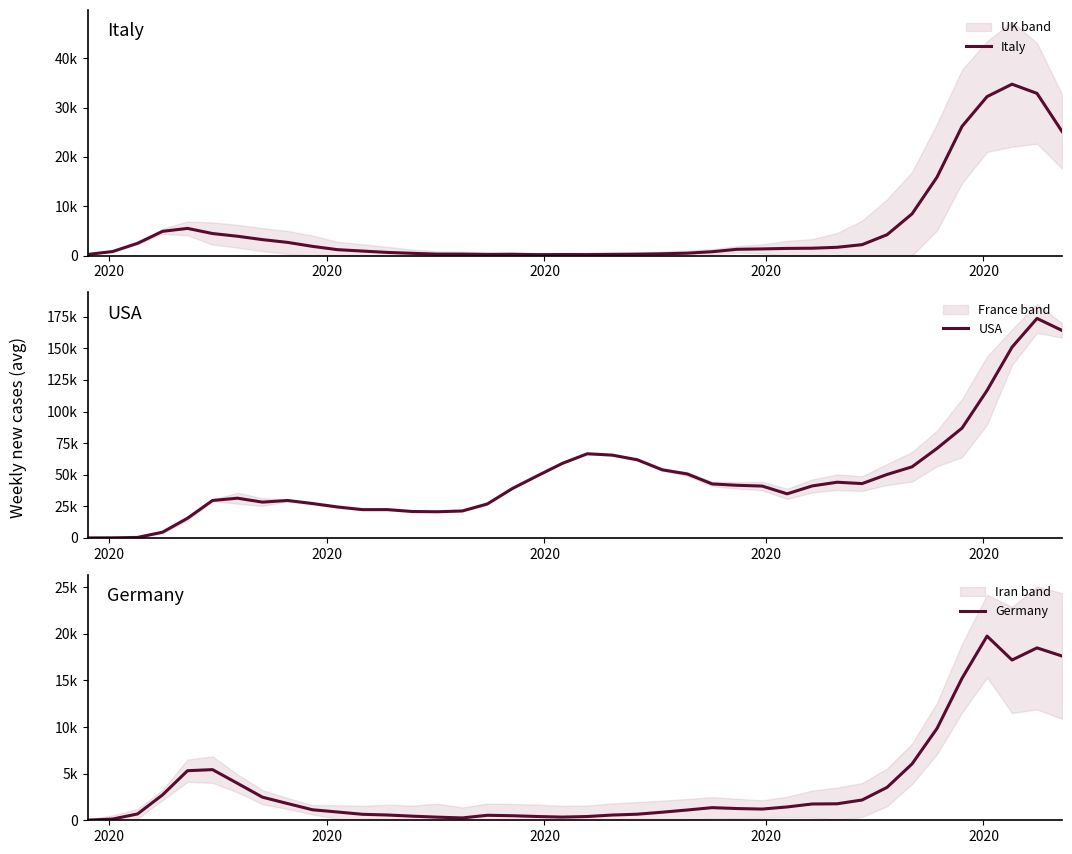

What is the greatest value displayed?

173705.0